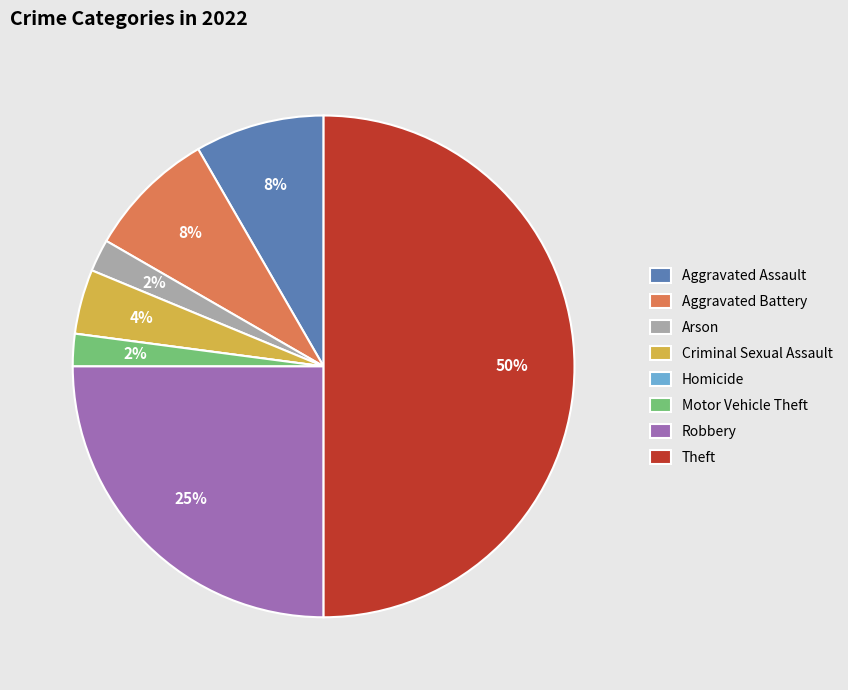

Does Aggravated Assault represent more than half of the total?

No